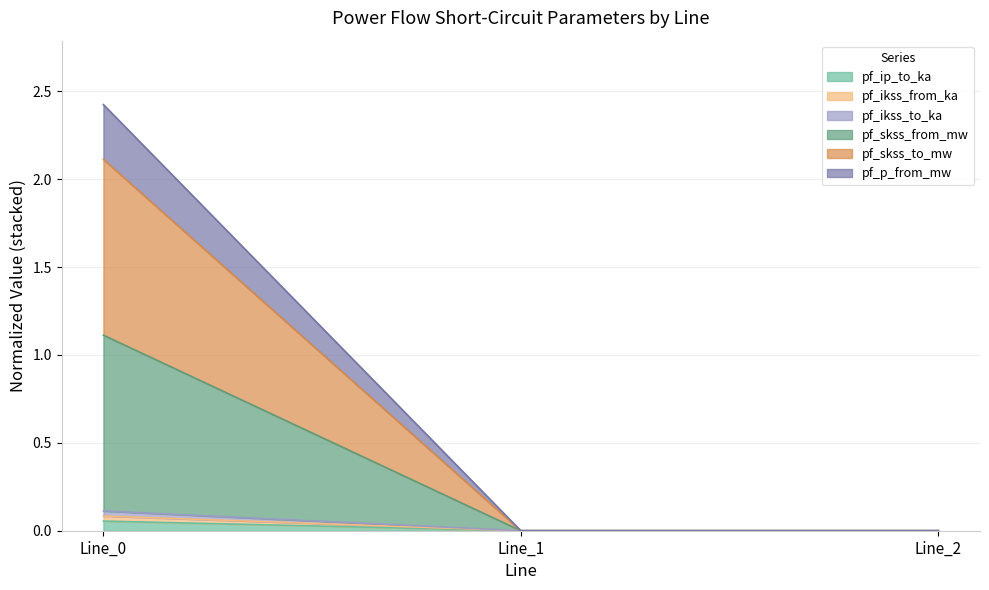

Where is pf_skss_to_mw nearest to the value 0?

Line_2